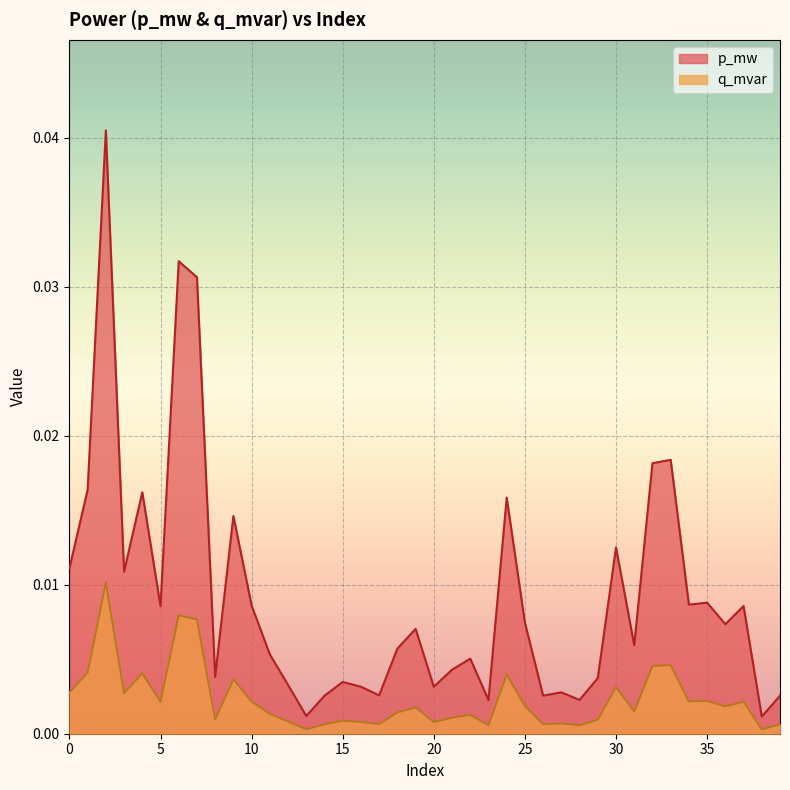

What are all the series names shown in the legend?

p_mw, q_mvar